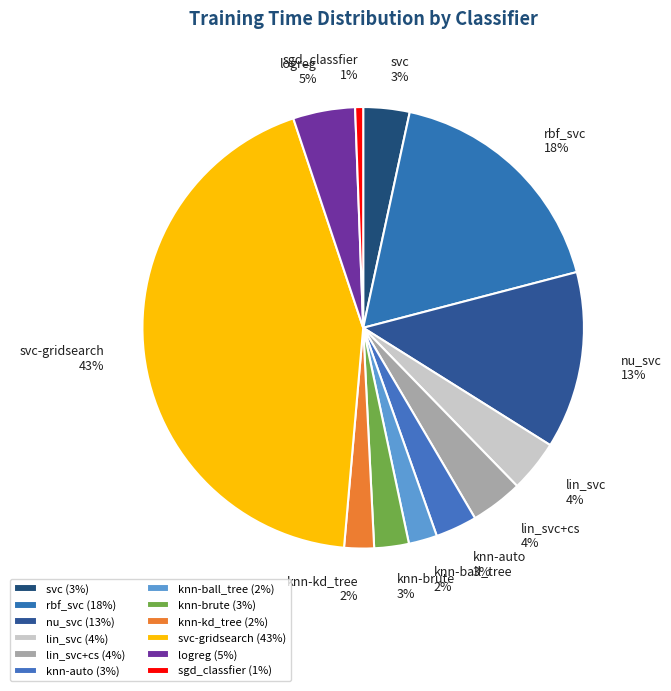

To the nearest percent, what is the average slice percentage?

8%